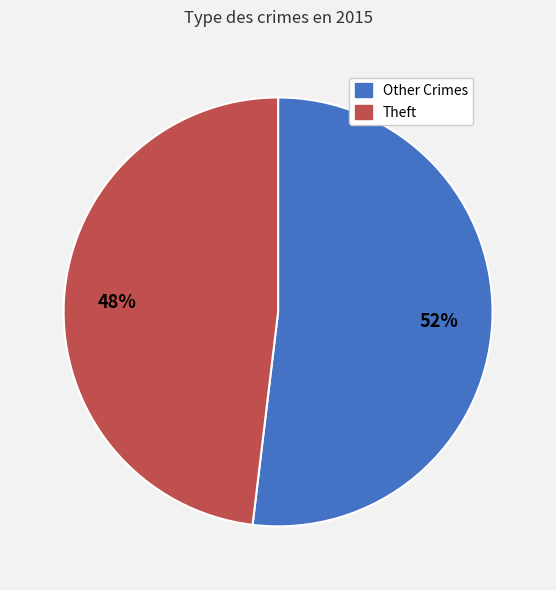

Is there any slice that represents more than half of the pie?

Yes